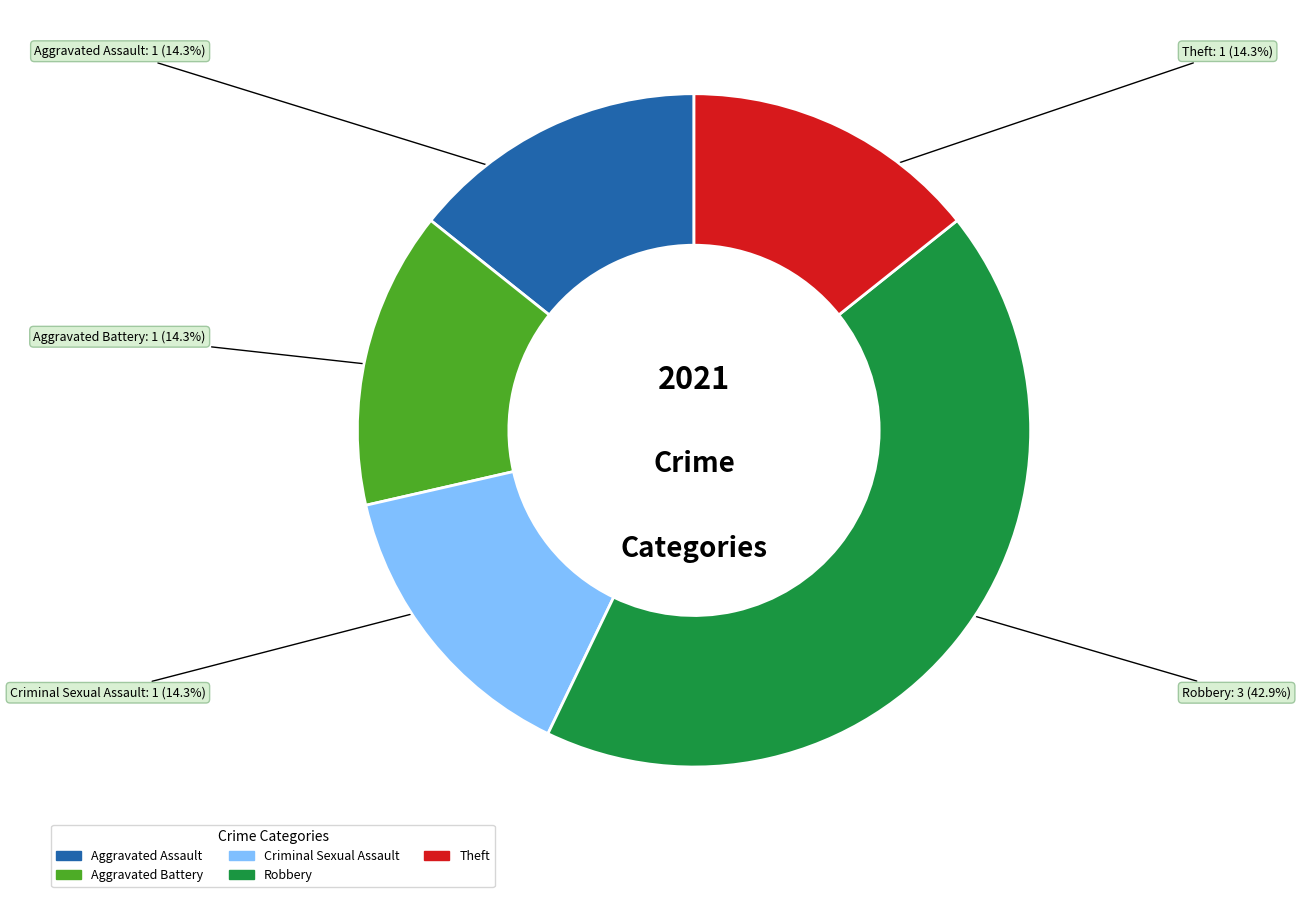

True or false: Aggravated Battery accounts for 22% of the total.

False